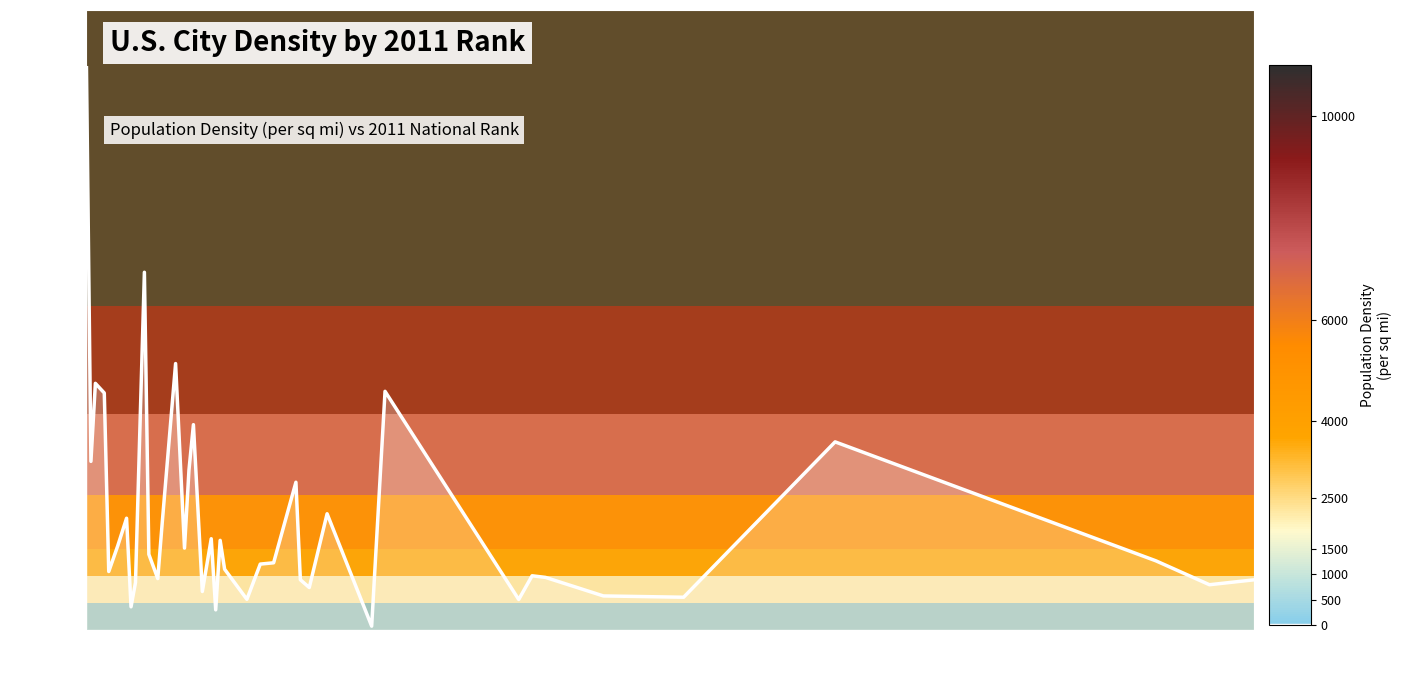

True or false: the data has more than 2 interior local peaks.

True